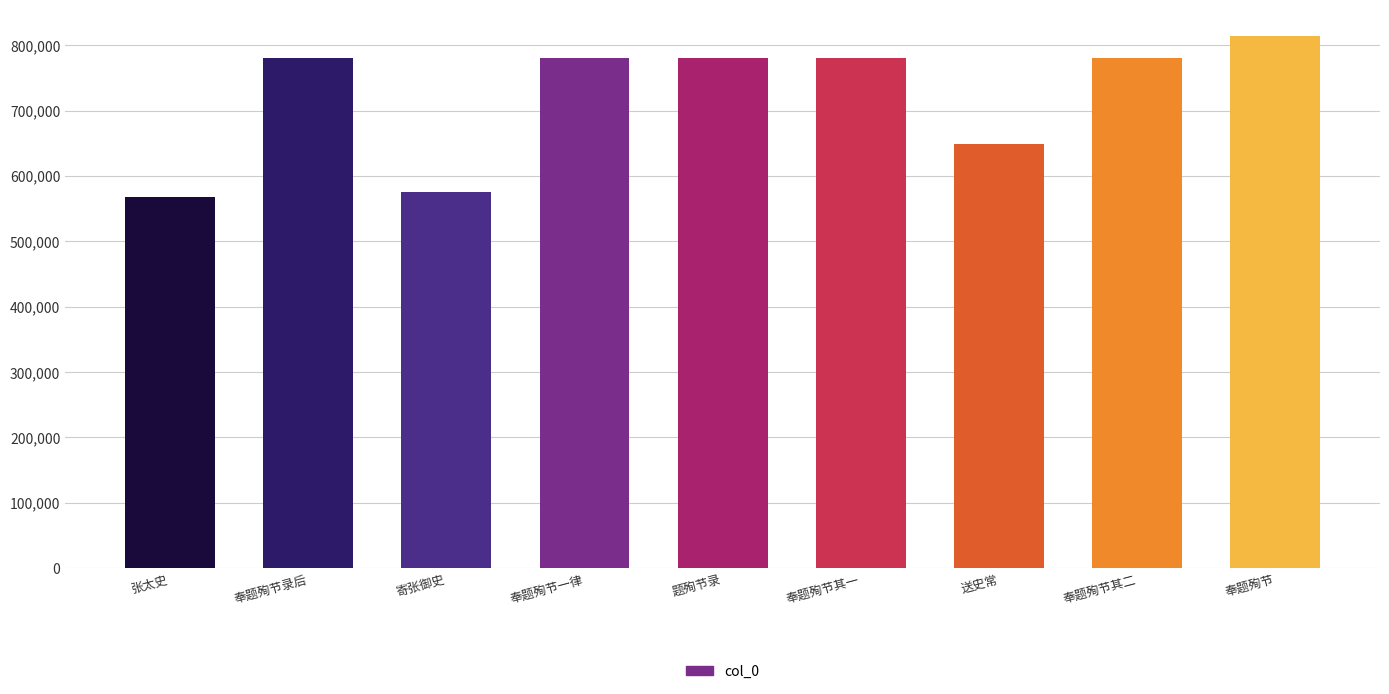

What is the value of the 8th bar from the left?

781195